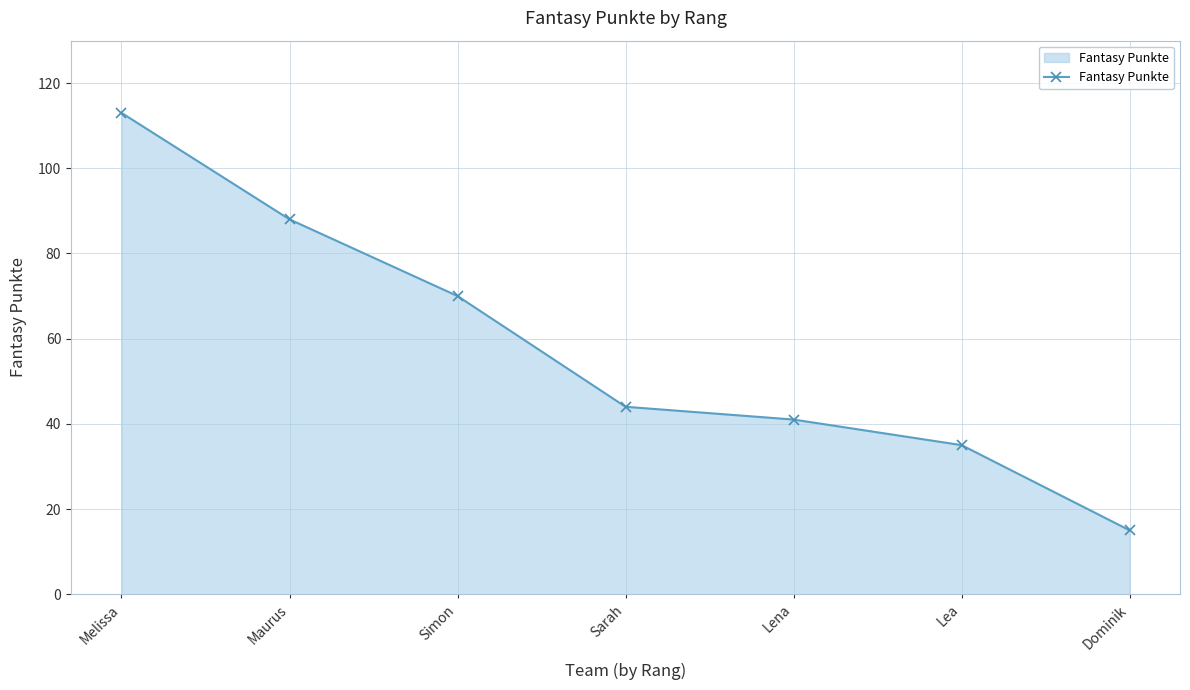

What is the label of the 6th point from the right?

Maurus